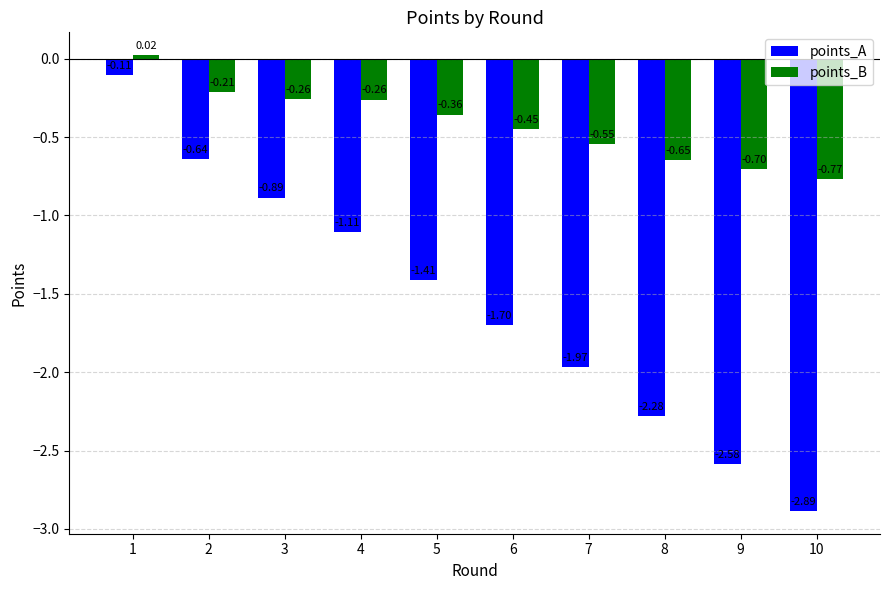

How many values in points_B are above zero?

1